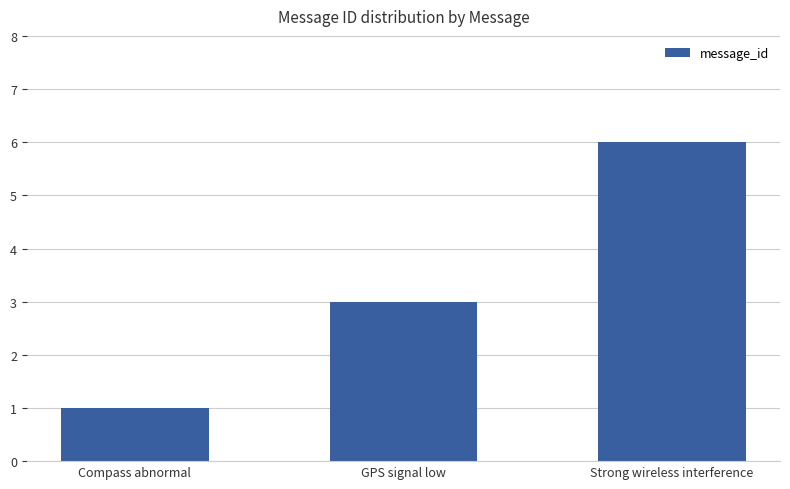

Between Compass abnormal and GPS signal low, which is larger?

GPS signal low